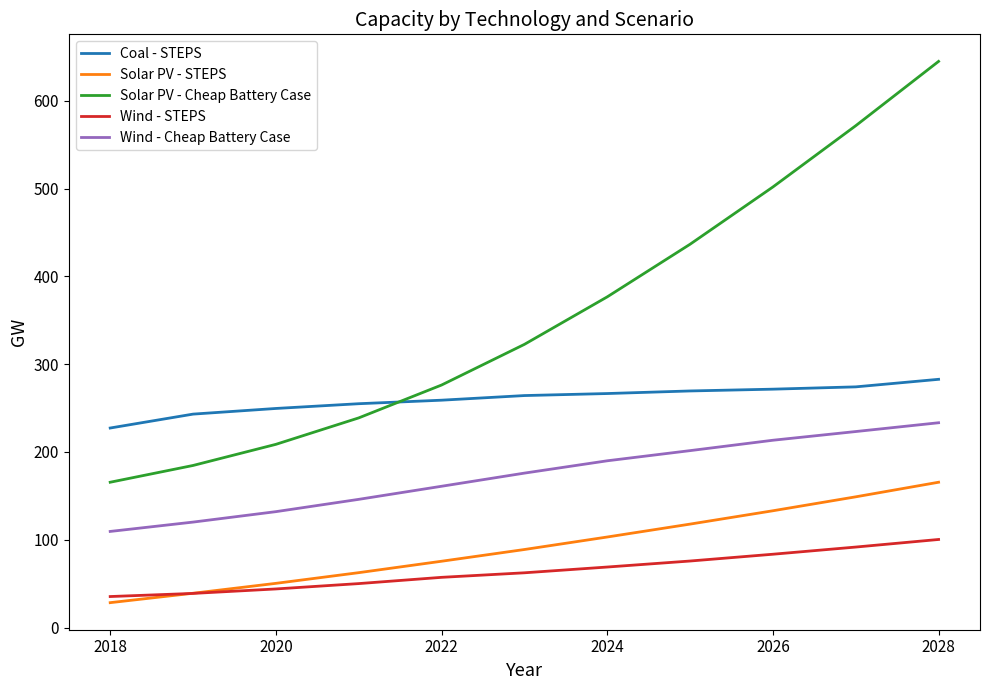

Which series has the largest total across all categories?

Solar PV - Cheap Battery Case